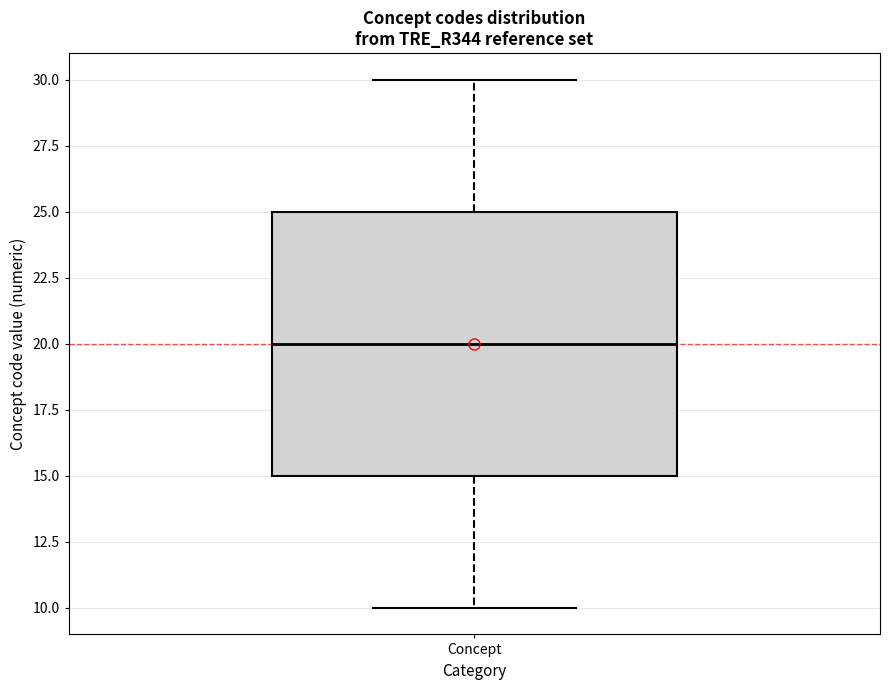

Transcribe this box plot: give where the median line is, the range the box spans, and where the two whiskers end, as read against the y-axis. The values are not printed on the chart, so give them approximately, as read against the axis.

median 20, box 15 to 25, whiskers 10 to 30